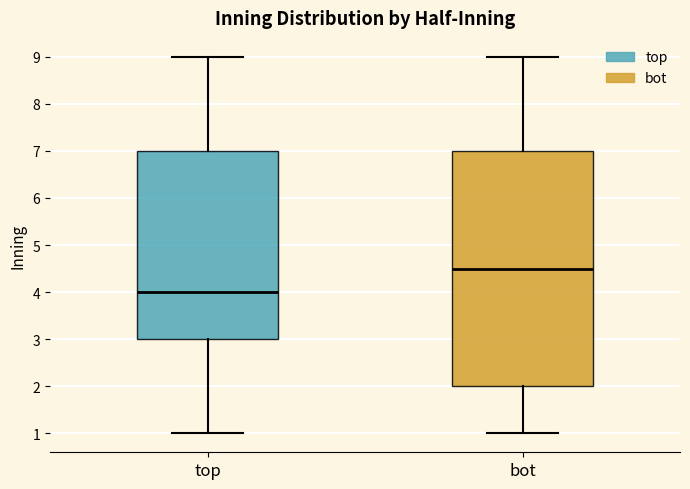

Which box is the tallest, from its lower edge to its upper edge?

bot